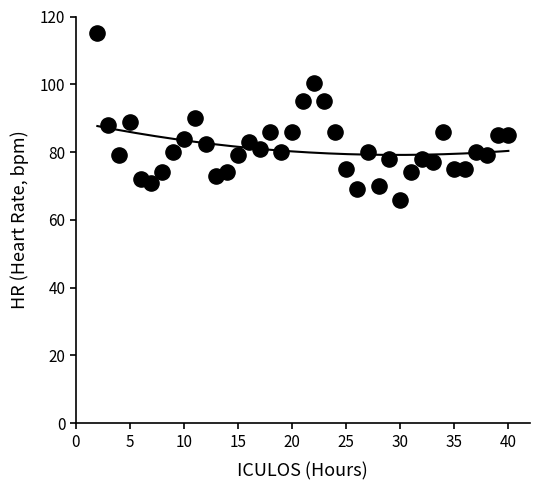

What is the range of Y values (max minus min)?

49.0